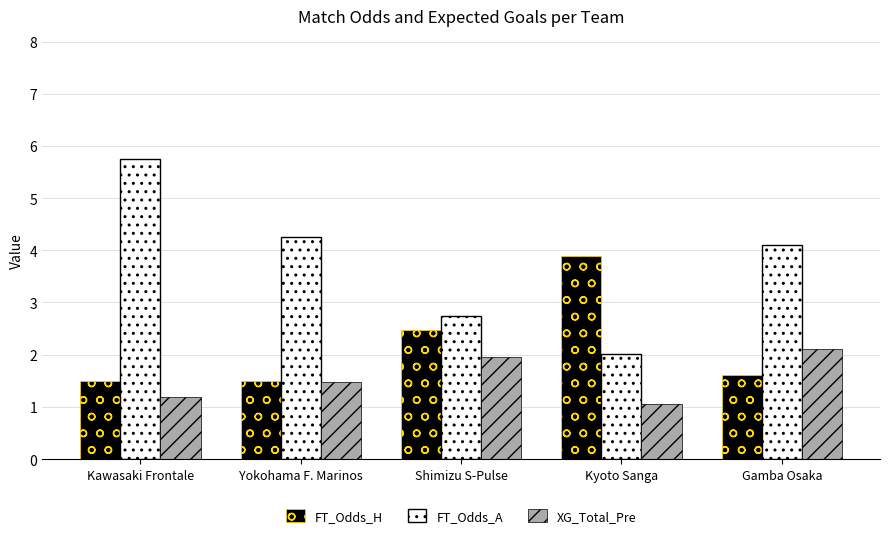

What is the sum of all FT_Odds_A values?

18.9